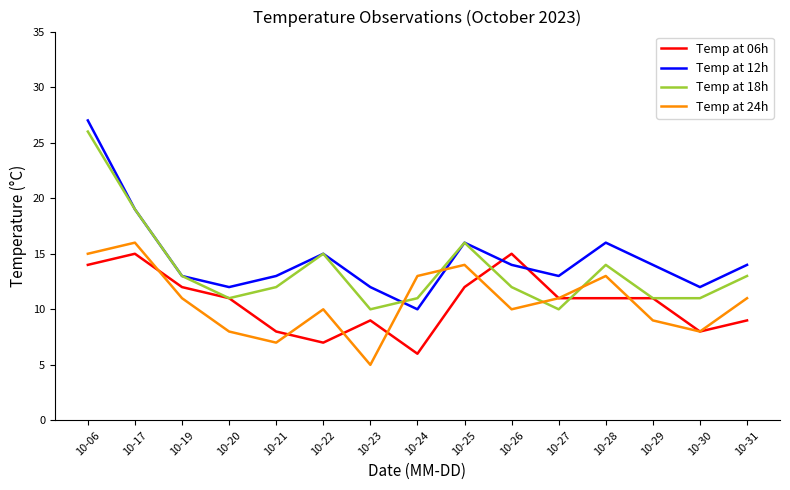

How many intersections are there between Temp at 12h and Temp at 24h?

2